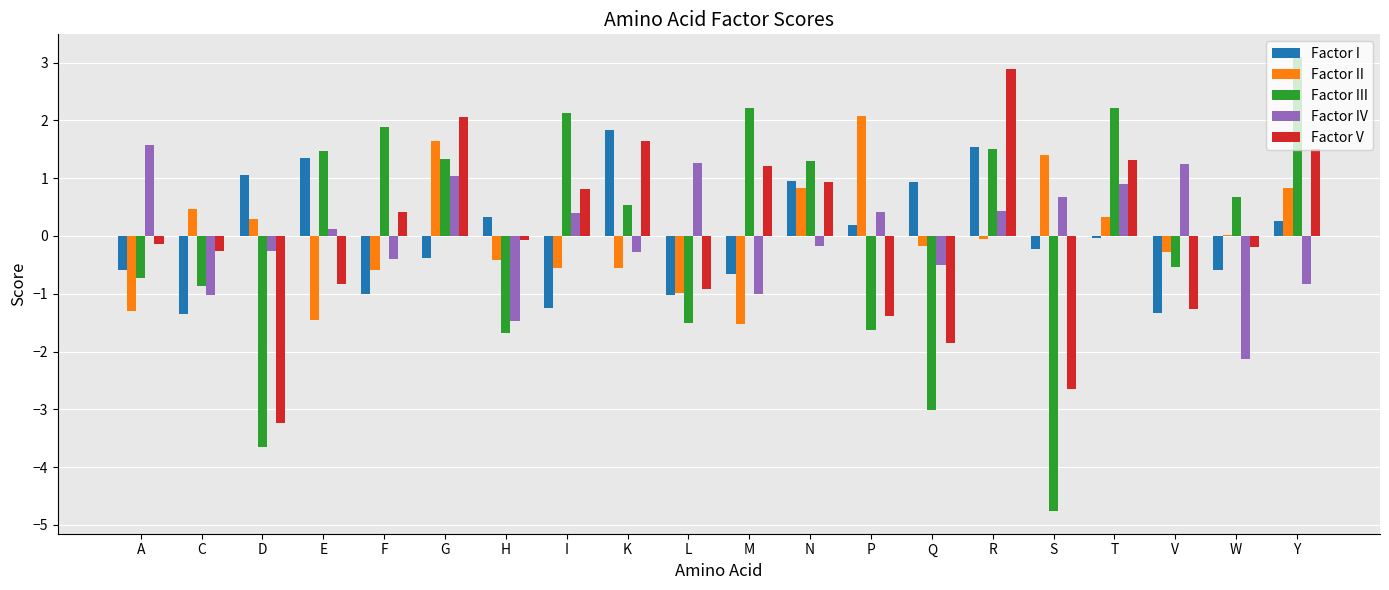

How many values in the Factor III series exceed 0?

11